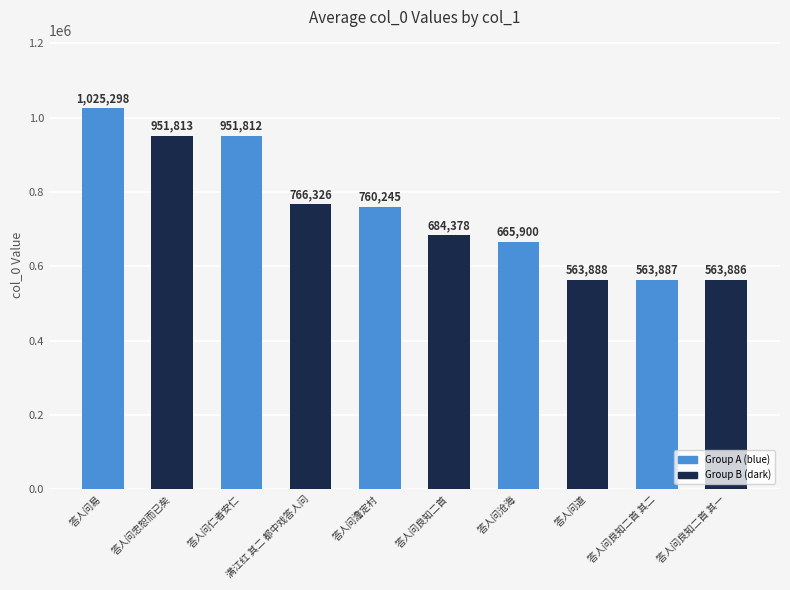

What is the sum of all values?

7497433